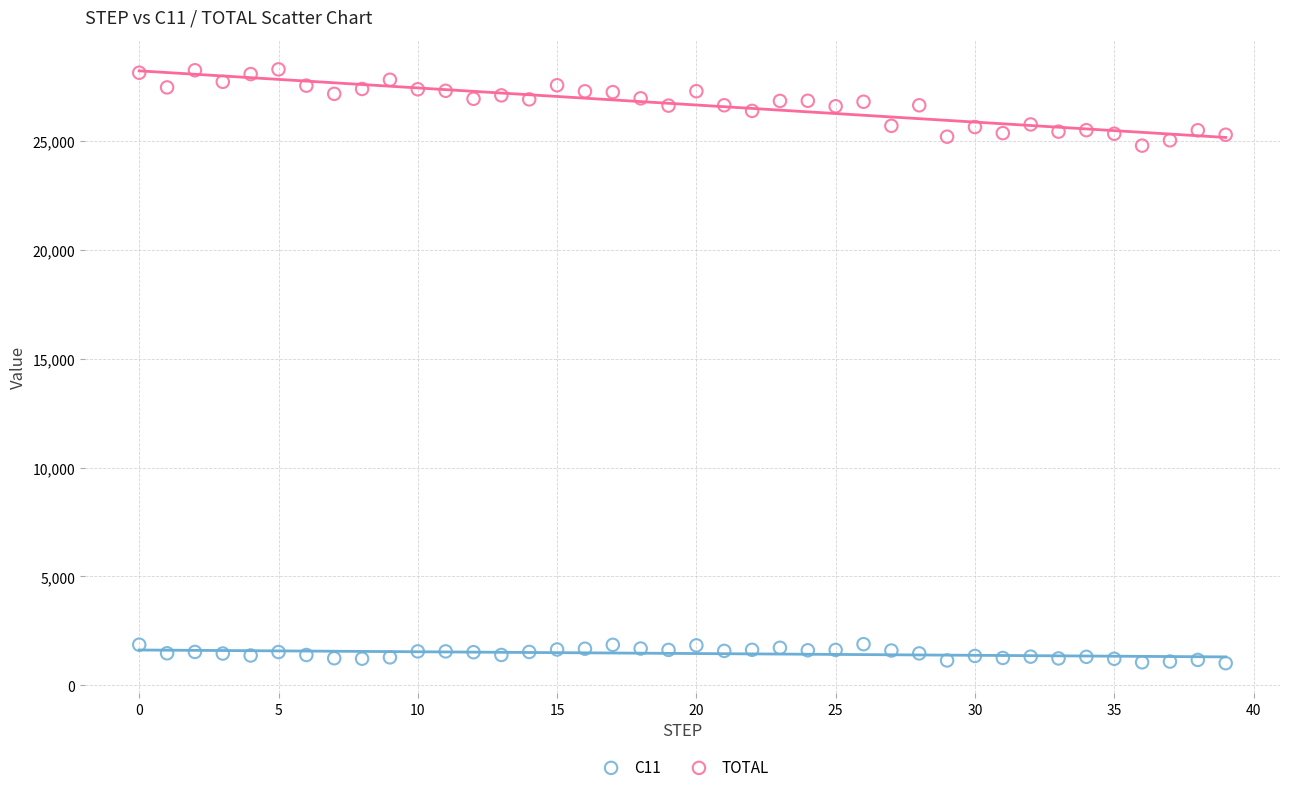

Which series reaches the maximum Y coordinate?

TOTAL